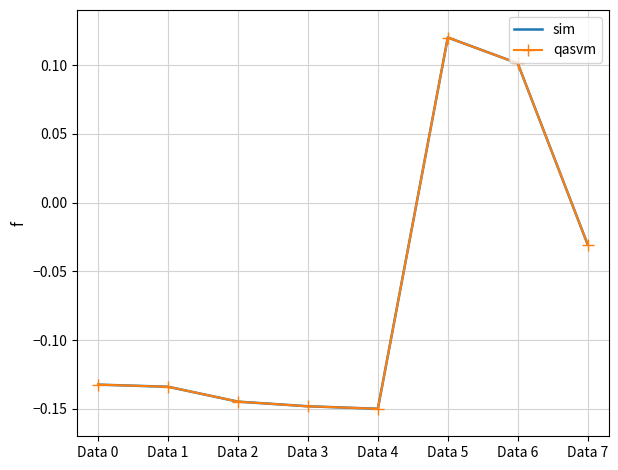

True or false: qasvm and sim cross at least once.

False